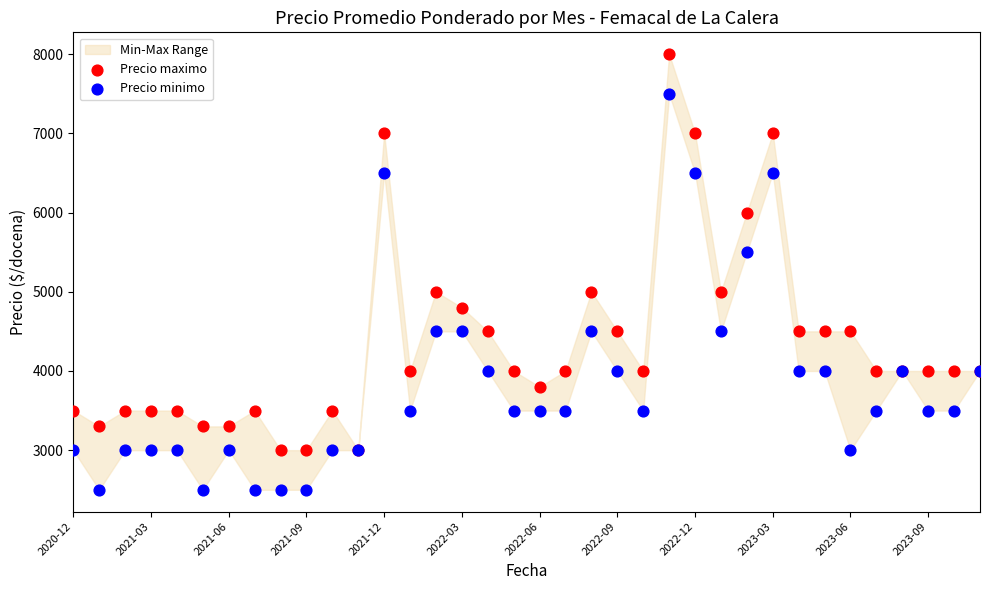

Which series contains the lowest Y value?

Precio minimo